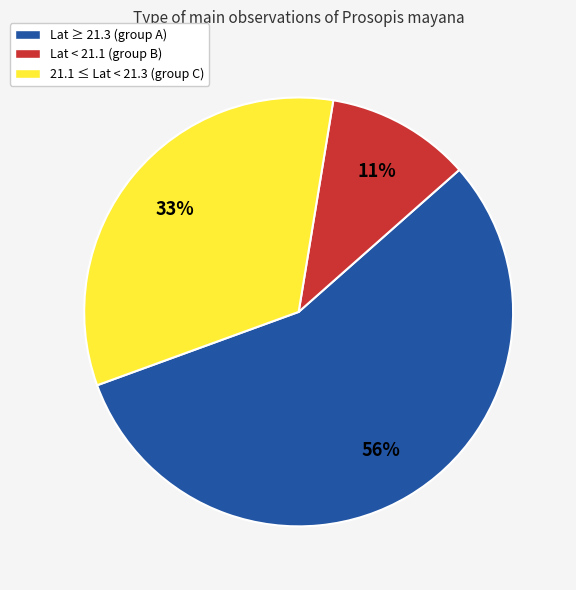

What percentage is the Lat ≥ 21.3 (group A) slice, to the nearest percent?

56%